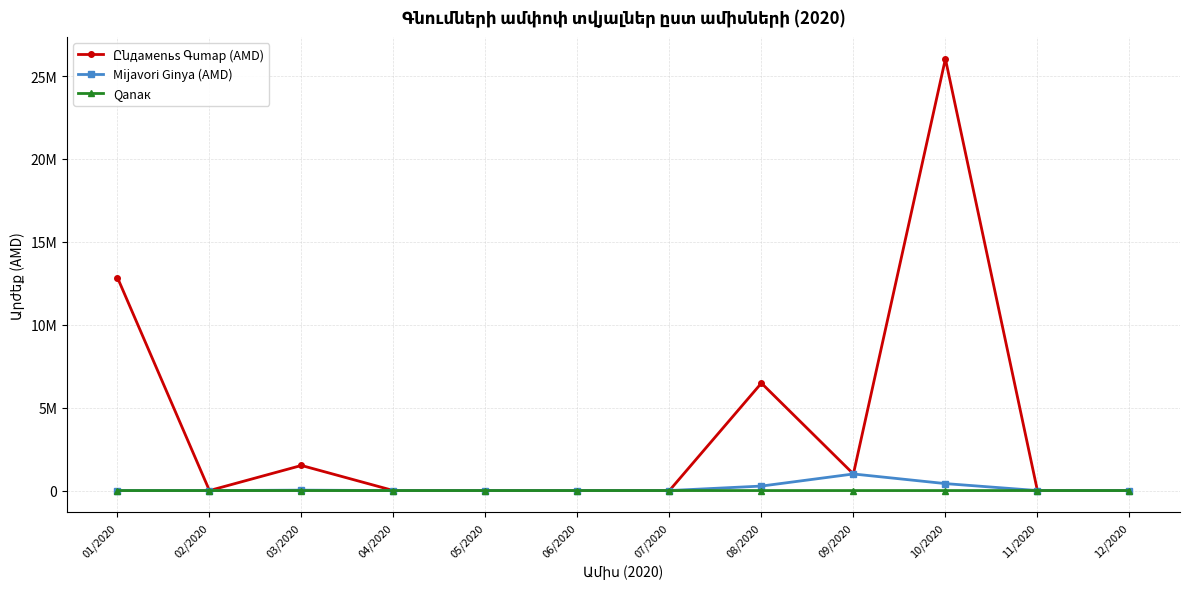

Which series changed the most between 05/2020 and 12/2020?

Ընдамenьs Գumар (AMD)